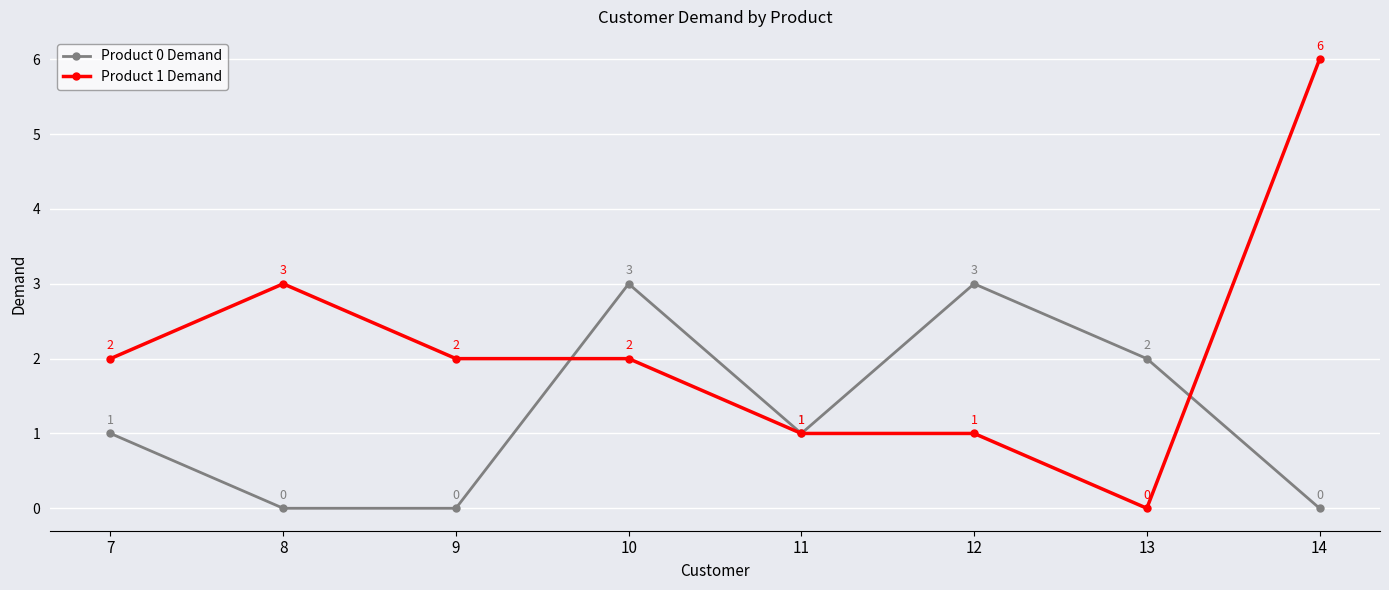

List the series in order of their peak value, highest first.

Product 1 Demand, Product 0 Demand